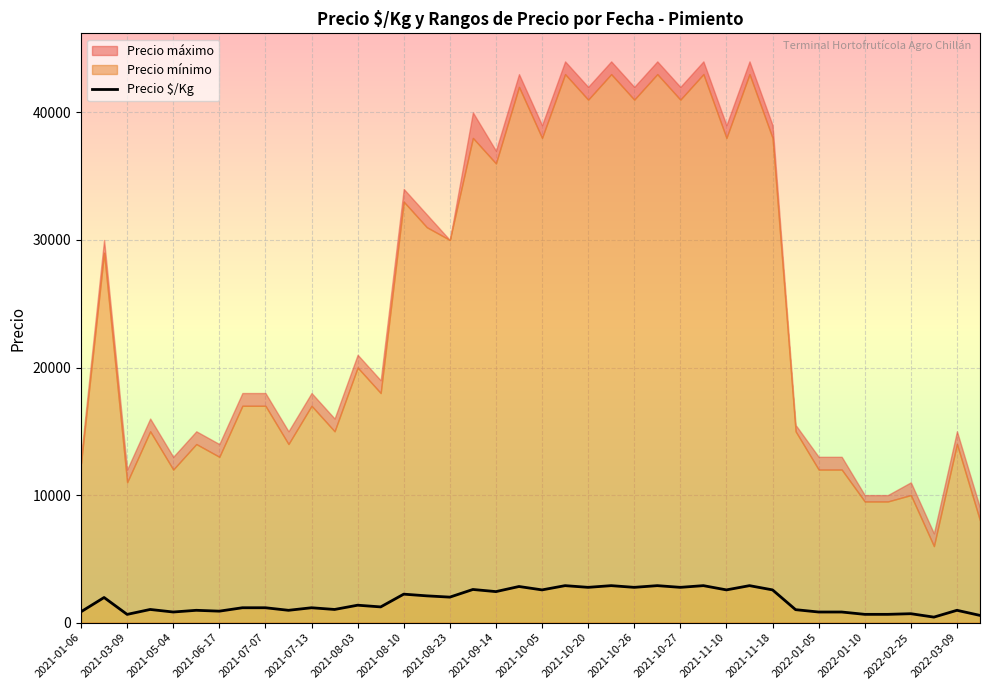

True or false: there are more than 2 points higher than both neighbors.

True